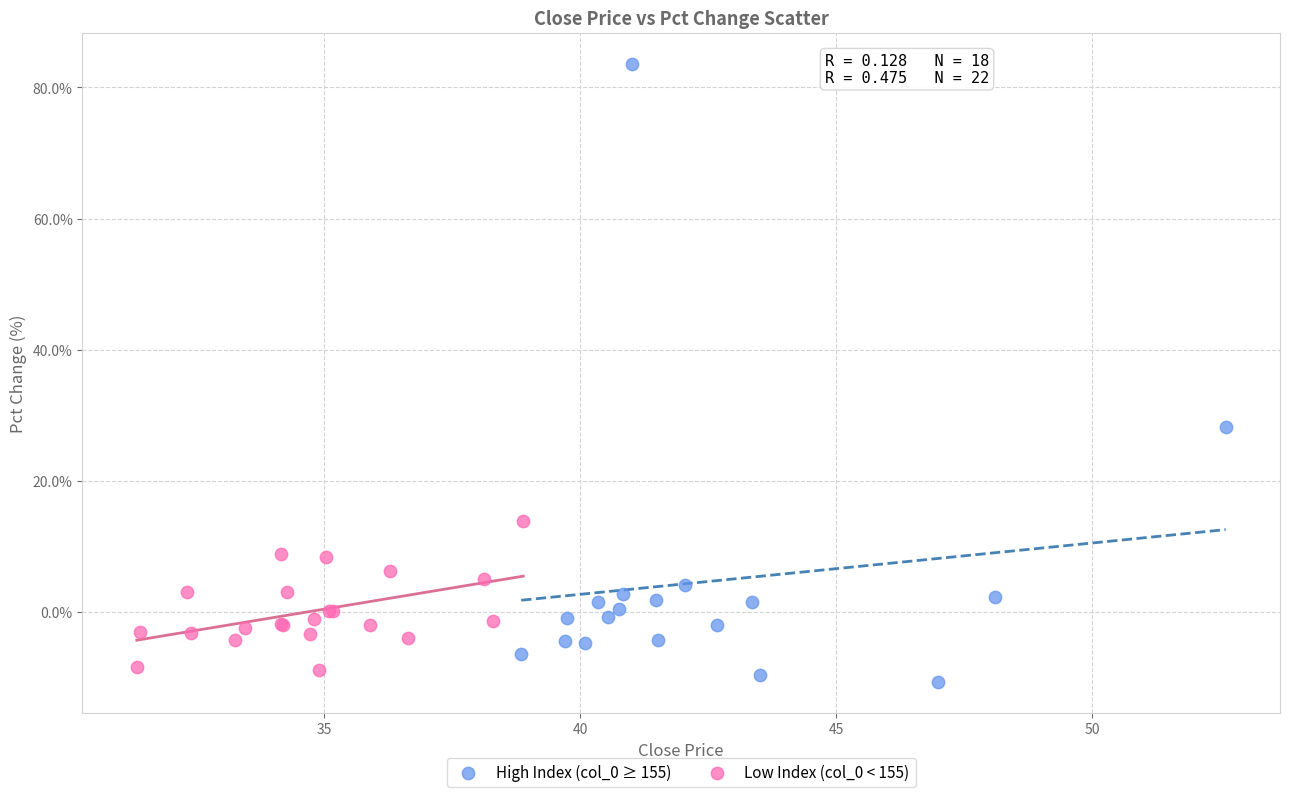

Which series has the largest Y range (max minus min)?

High Index (col_0 ≥ 155)